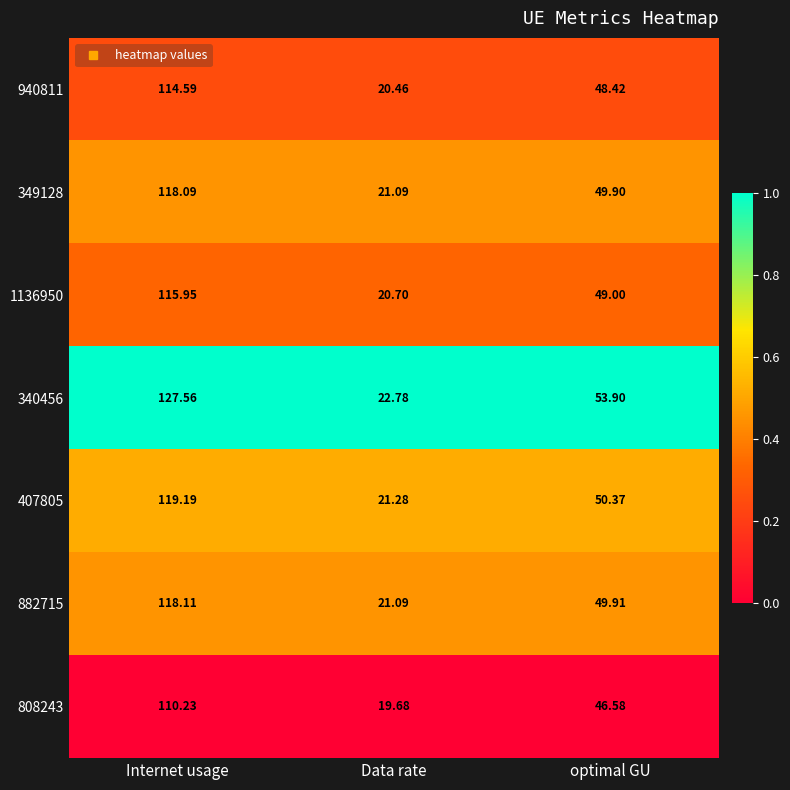

Where is 407805 nearest to the value 70?

optimal GU